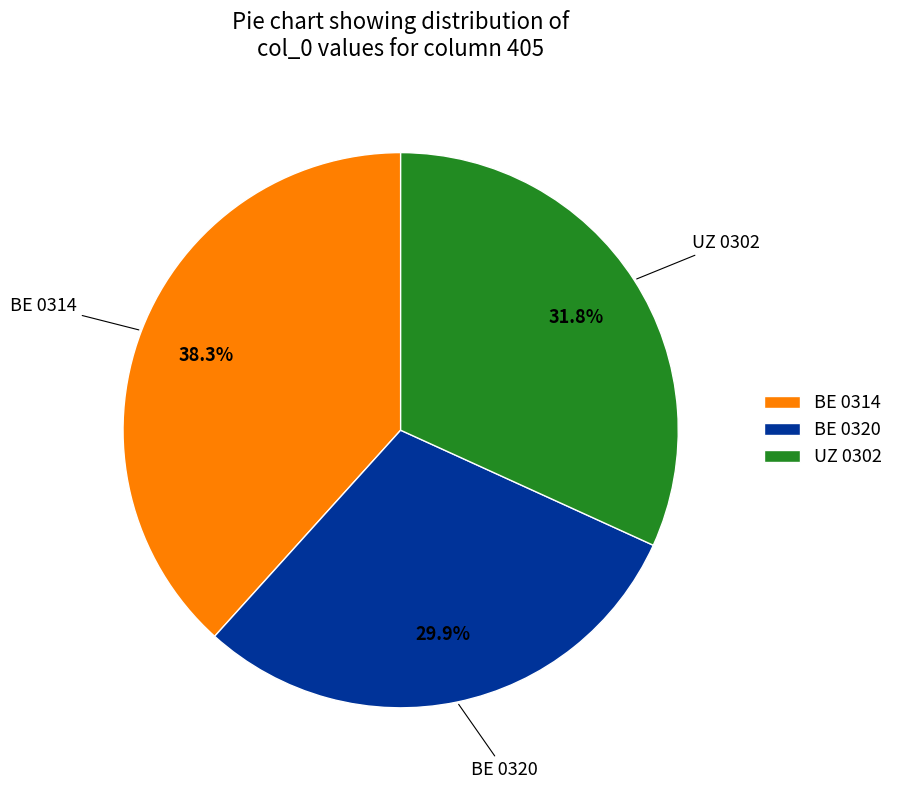

Rank the categories by value from lowest to highest.

BE 0320, UZ 0302, BE 0314